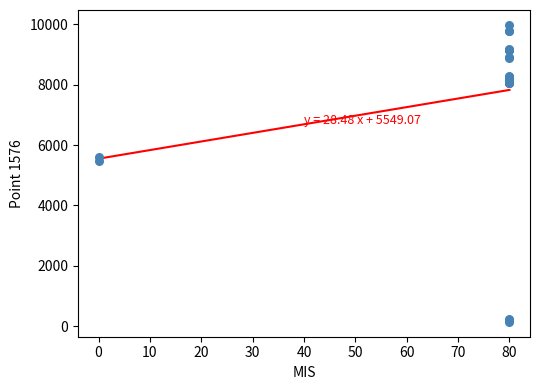

What Y value in the scatter plot is closest to 5062?

5484